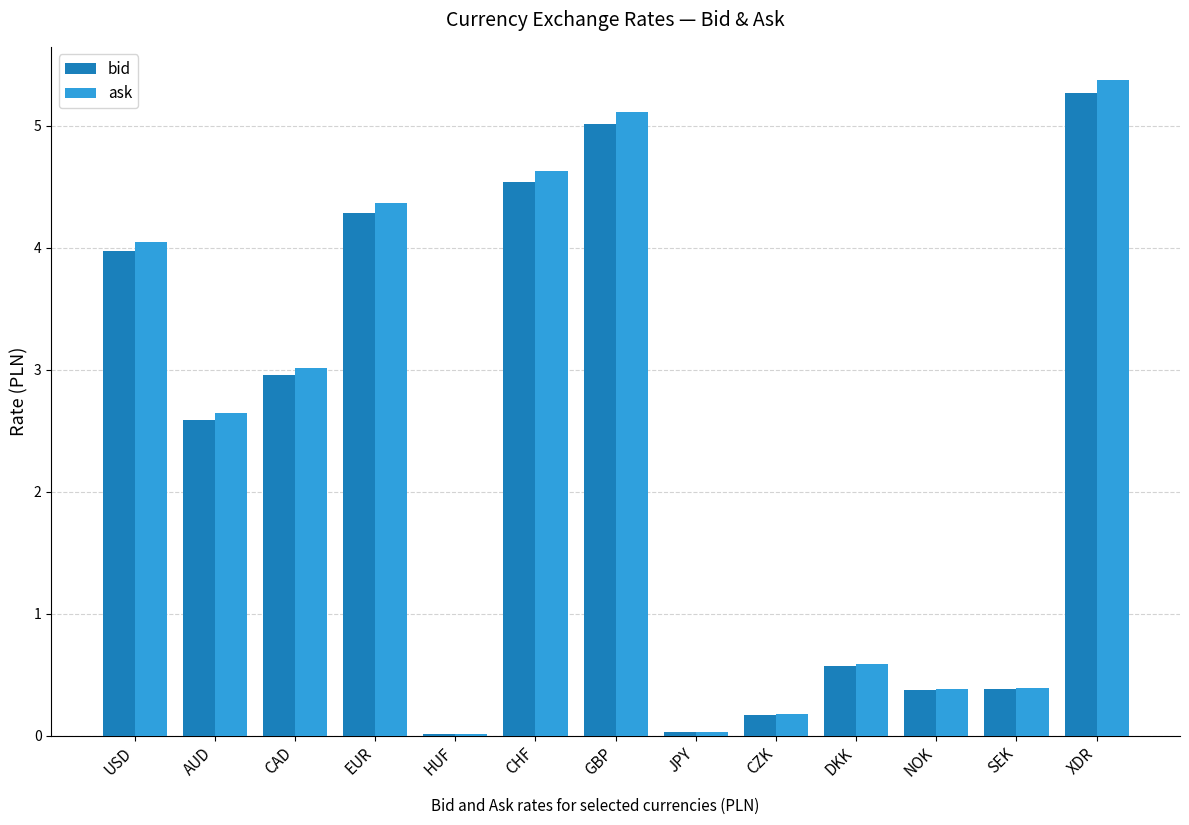

What is the sum of all ask values?

30.8